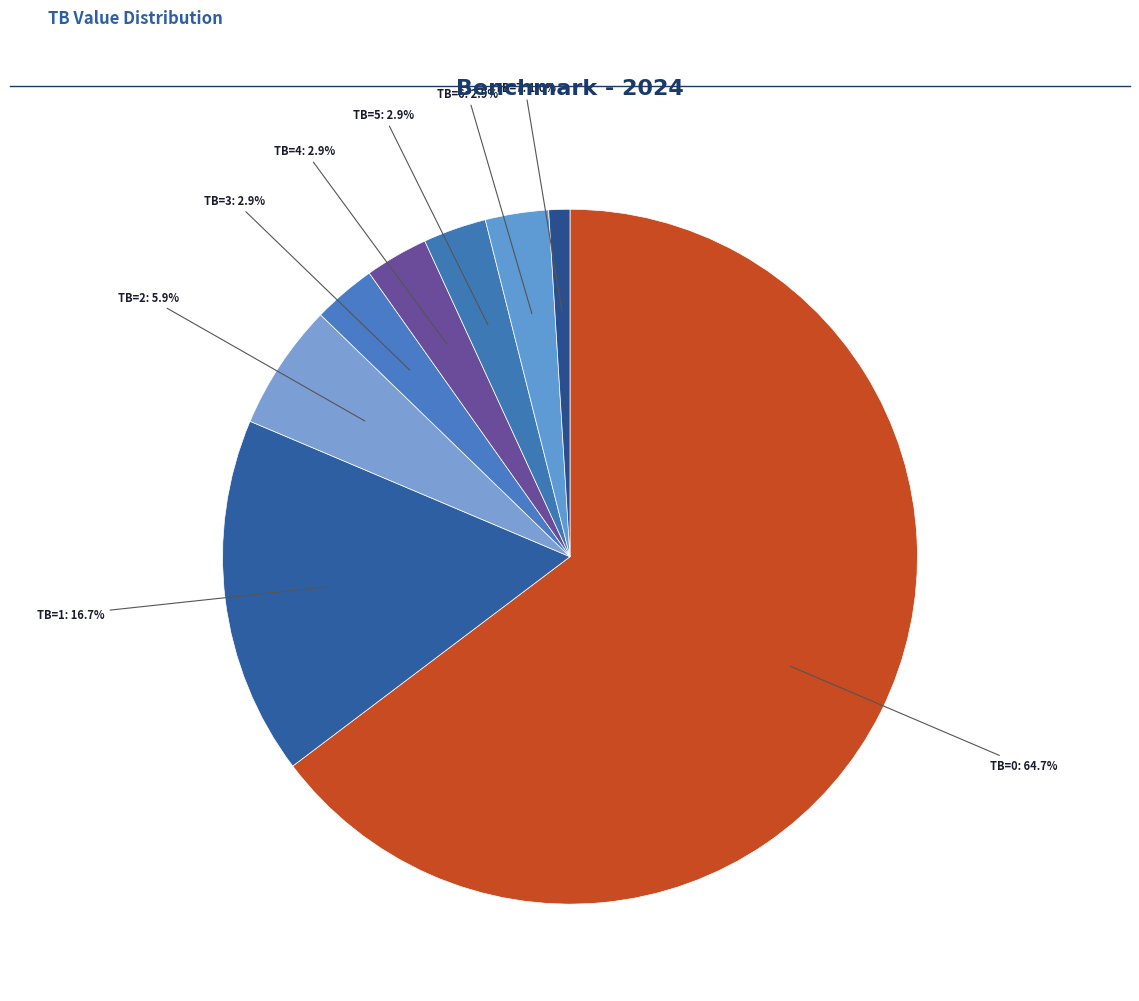

Is there any slice that represents more than half of the pie?

Yes